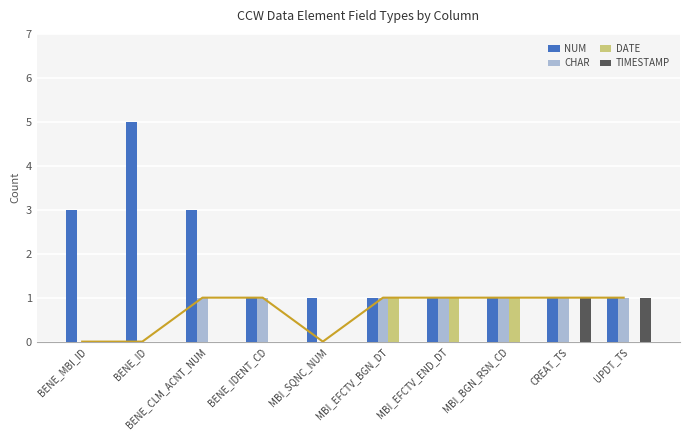

Reading left to right, extract all data points from this chart.

NUM: BENE_MBI_ID=3	BENE_ID=5	BENE_CLM_ACNT_NUM=3	BENE_IDENT_CD=1	MBI_SQNC_NUM=1	MBI_EFCTV_BGN_DT=1	MBI_EFCTV_END_DT=1	MBI_BGN_RSN_CD=1	CREAT_TS=1	UPDT_TS=1
CHAR: BENE_MBI_ID=0	BENE_ID=0	BENE_CLM_ACNT_NUM=1	BENE_IDENT_CD=1	MBI_SQNC_NUM=0	MBI_EFCTV_BGN_DT=1	MBI_EFCTV_END_DT=1	MBI_BGN_RSN_CD=1	CREAT_TS=1	UPDT_TS=1
DATE: BENE_MBI_ID=0	BENE_ID=0	BENE_CLM_ACNT_NUM=0	BENE_IDENT_CD=0	MBI_SQNC_NUM=0	MBI_EFCTV_BGN_DT=1	MBI_EFCTV_END_DT=1	MBI_BGN_RSN_CD=1	CREAT_TS=0	UPDT_TS=0
TIMESTAMP: BENE_MBI_ID=0	BENE_ID=0	BENE_CLM_ACNT_NUM=0	BENE_IDENT_CD=0	MBI_SQNC_NUM=0	MBI_EFCTV_BGN_DT=0	MBI_EFCTV_END_DT=0	MBI_BGN_RSN_CD=0	CREAT_TS=1	UPDT_TS=1